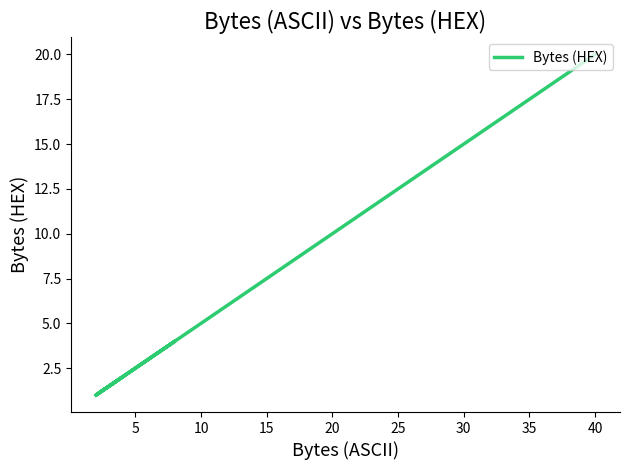

What is the smallest value displayed?

1